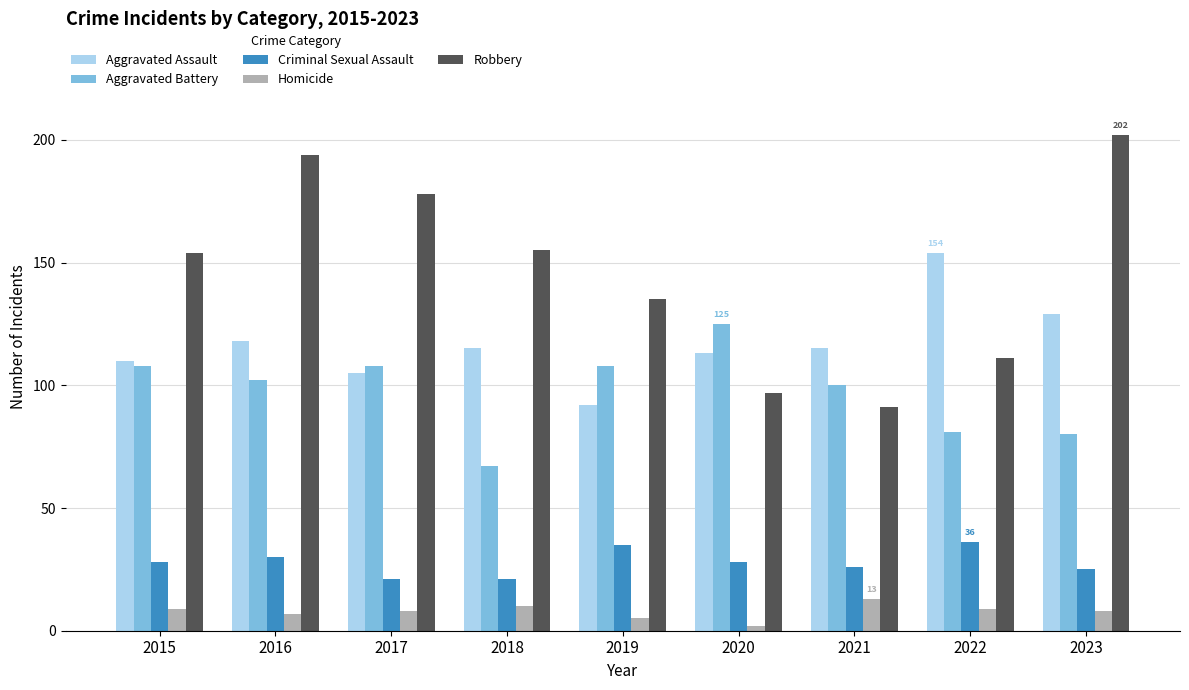

How many groups of bars are there?

9